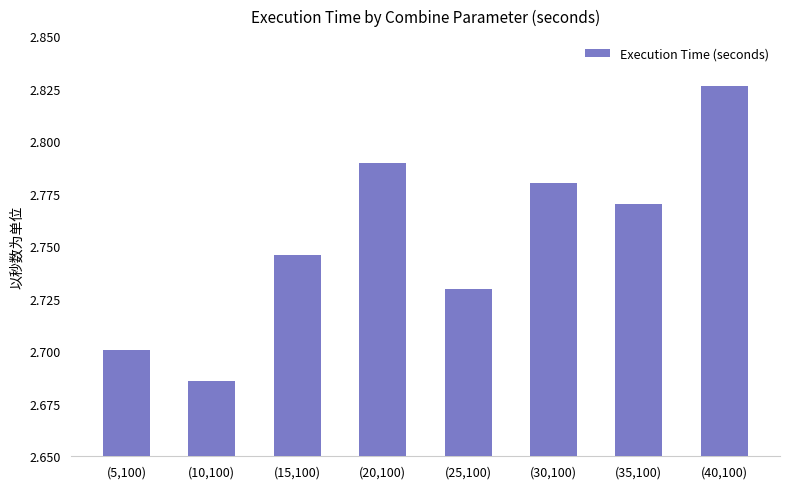

Is it true that the value at (15,100) is 2.7?

True